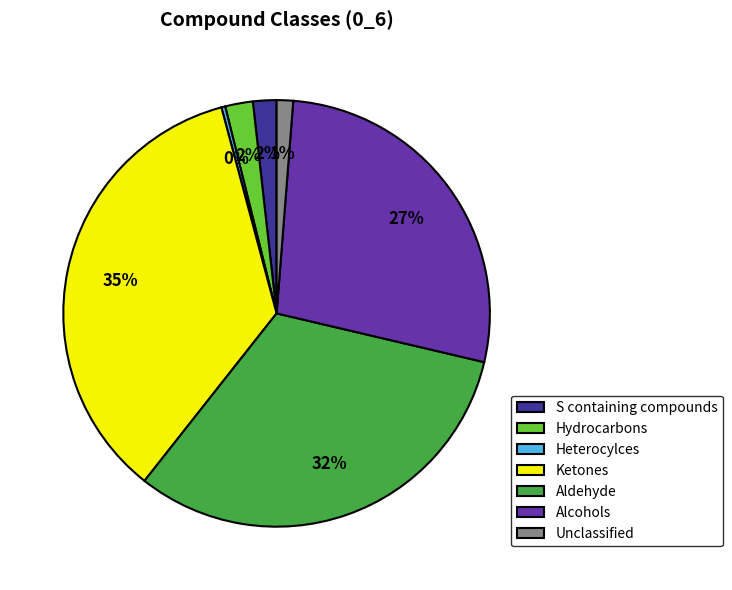

What percentage is the Aldehyde slice, to the nearest percent?

32%